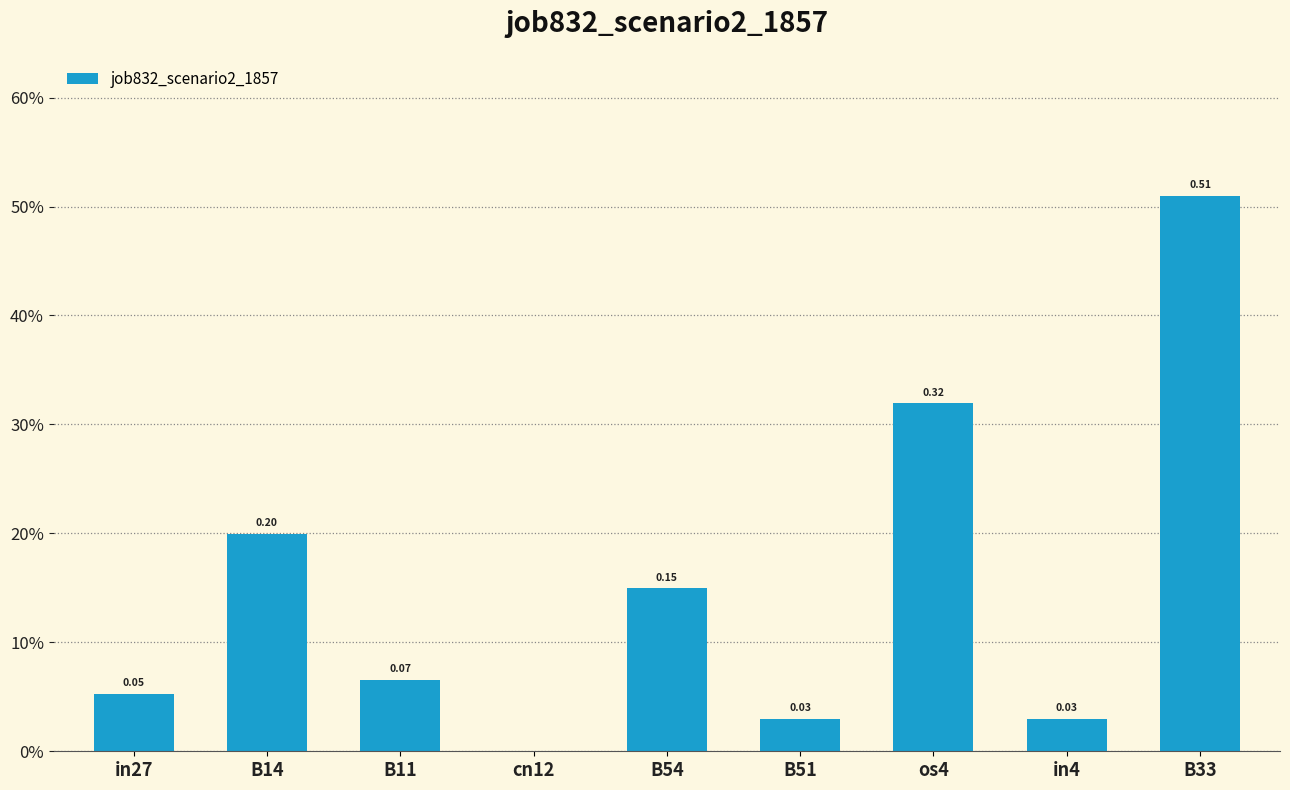

What is the label of the 7th bar from the right?

B11